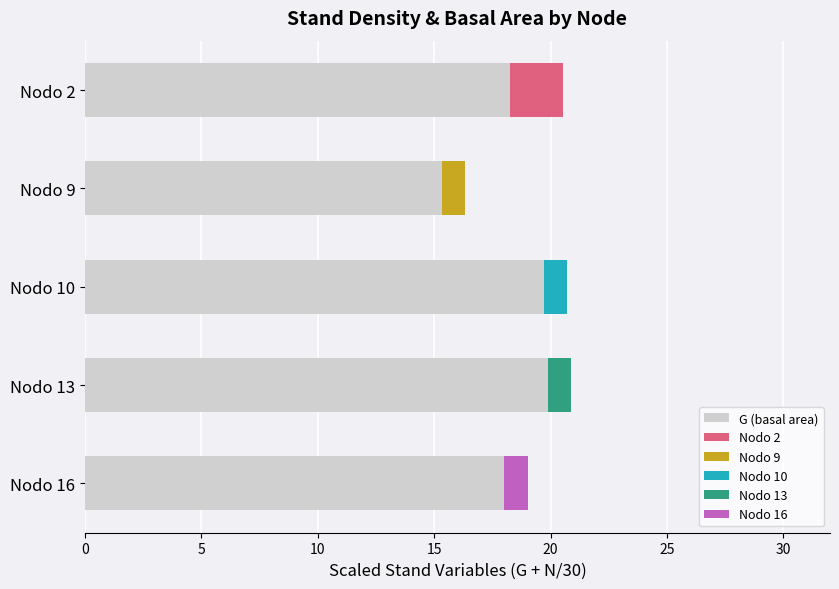

What is the value of the 1st bar from the left?

18.0